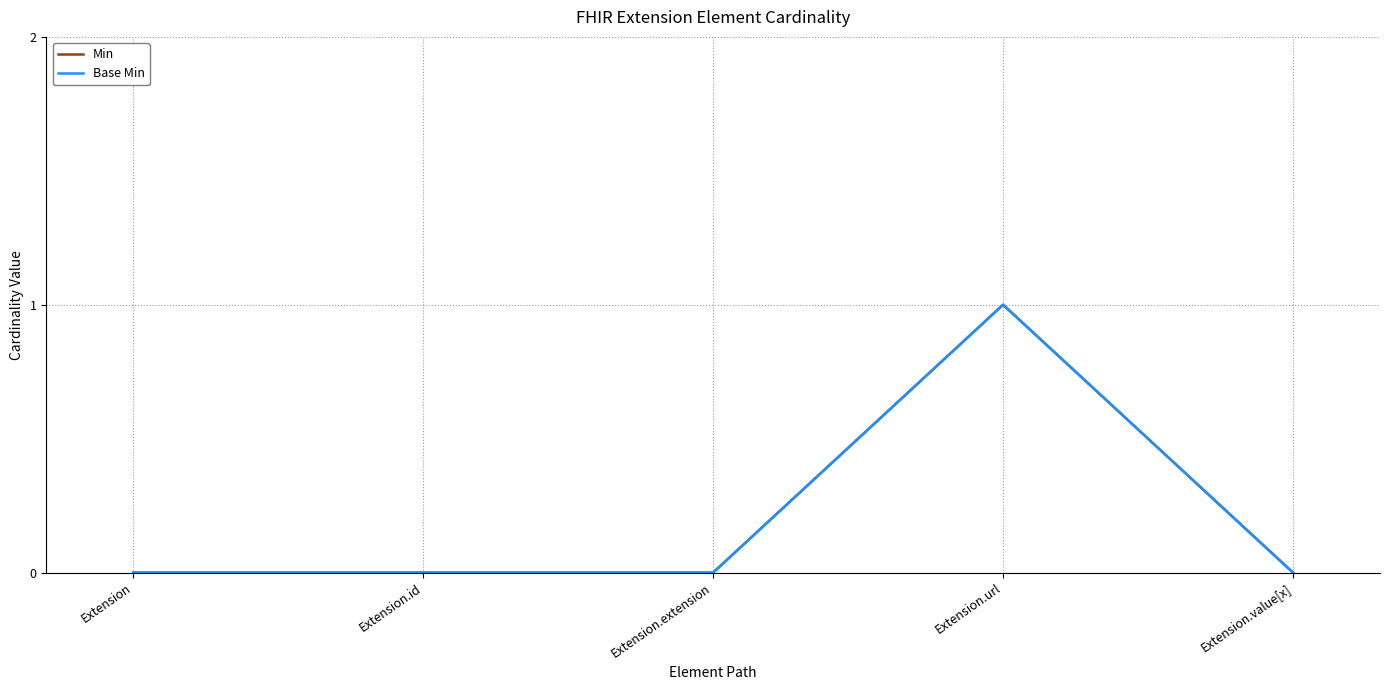

Does the chart display data point markers on the line(s)?

No